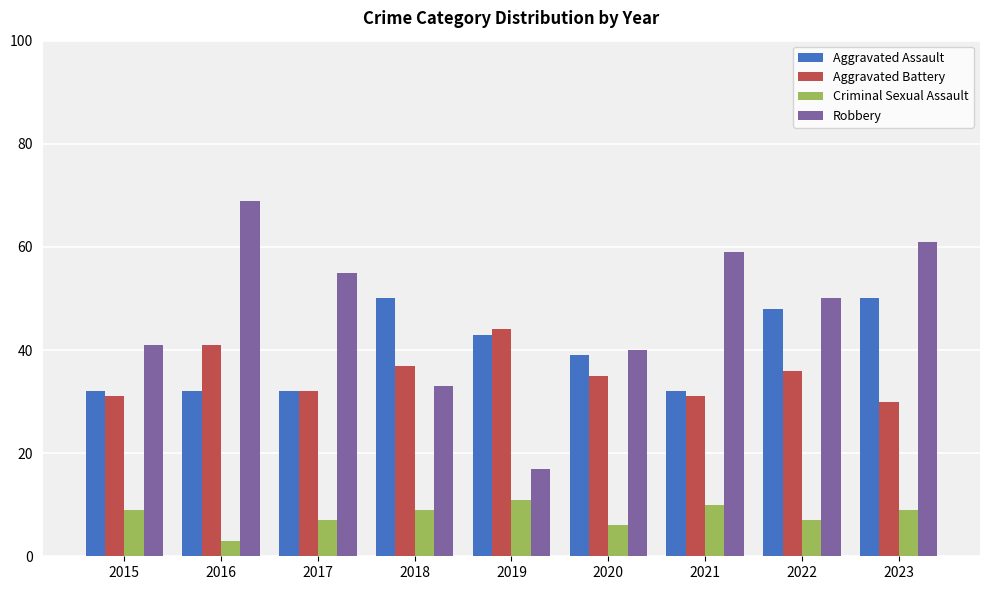

The value of Robbery at 2016 is 23. True or false?

False